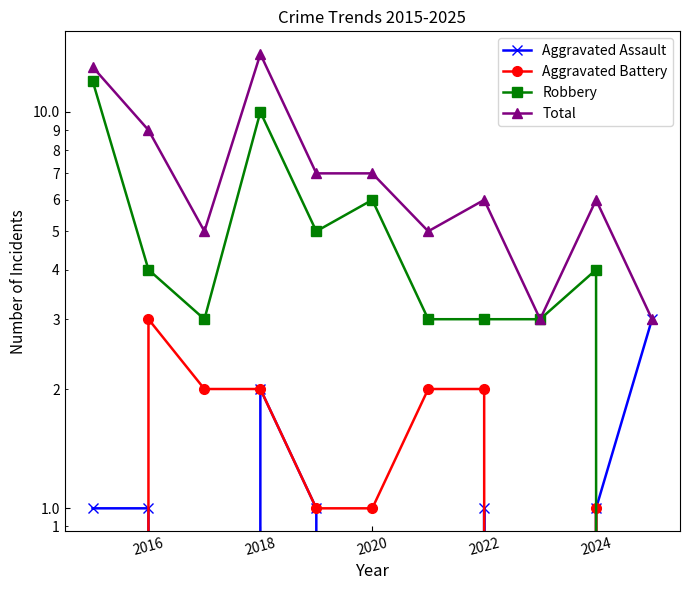

At how many categories does at least one series exceed 9?

2